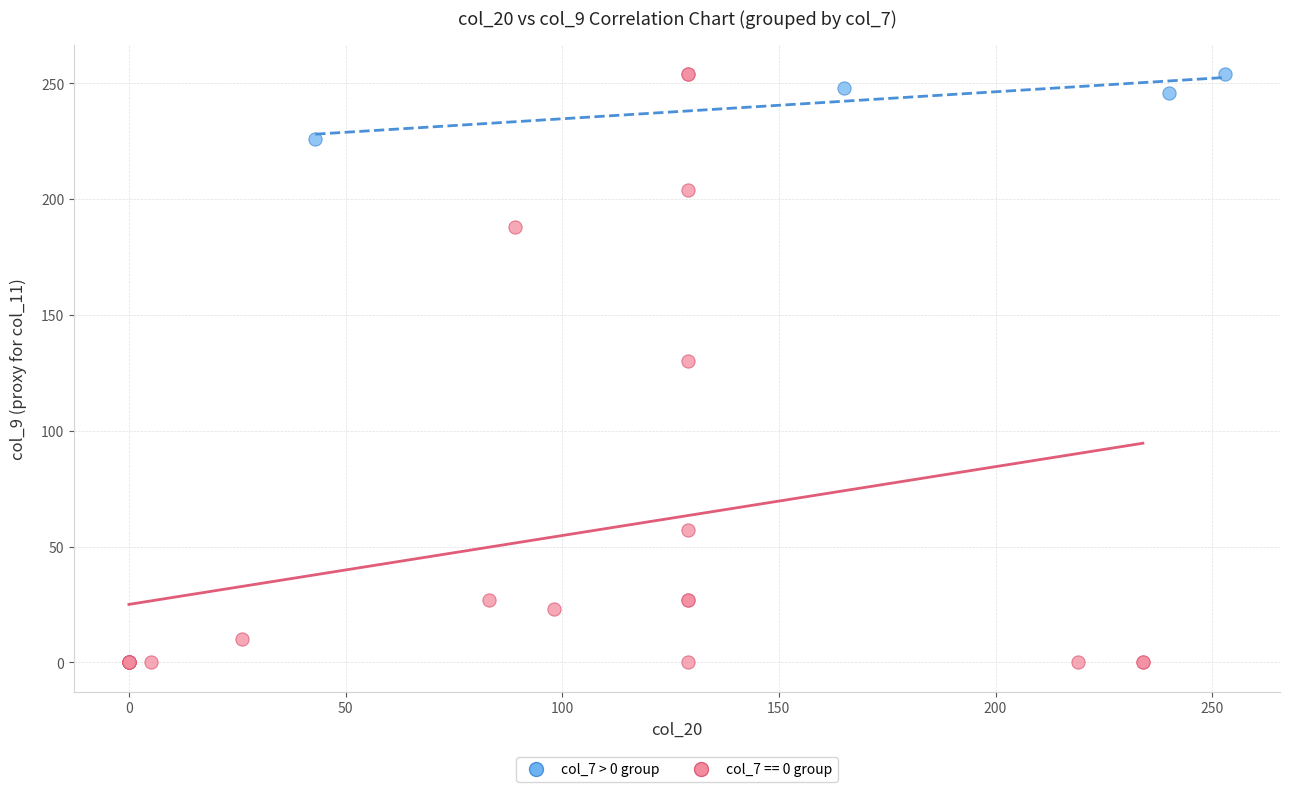

Which series contains the lowest Y value?

col_7 == 0 group